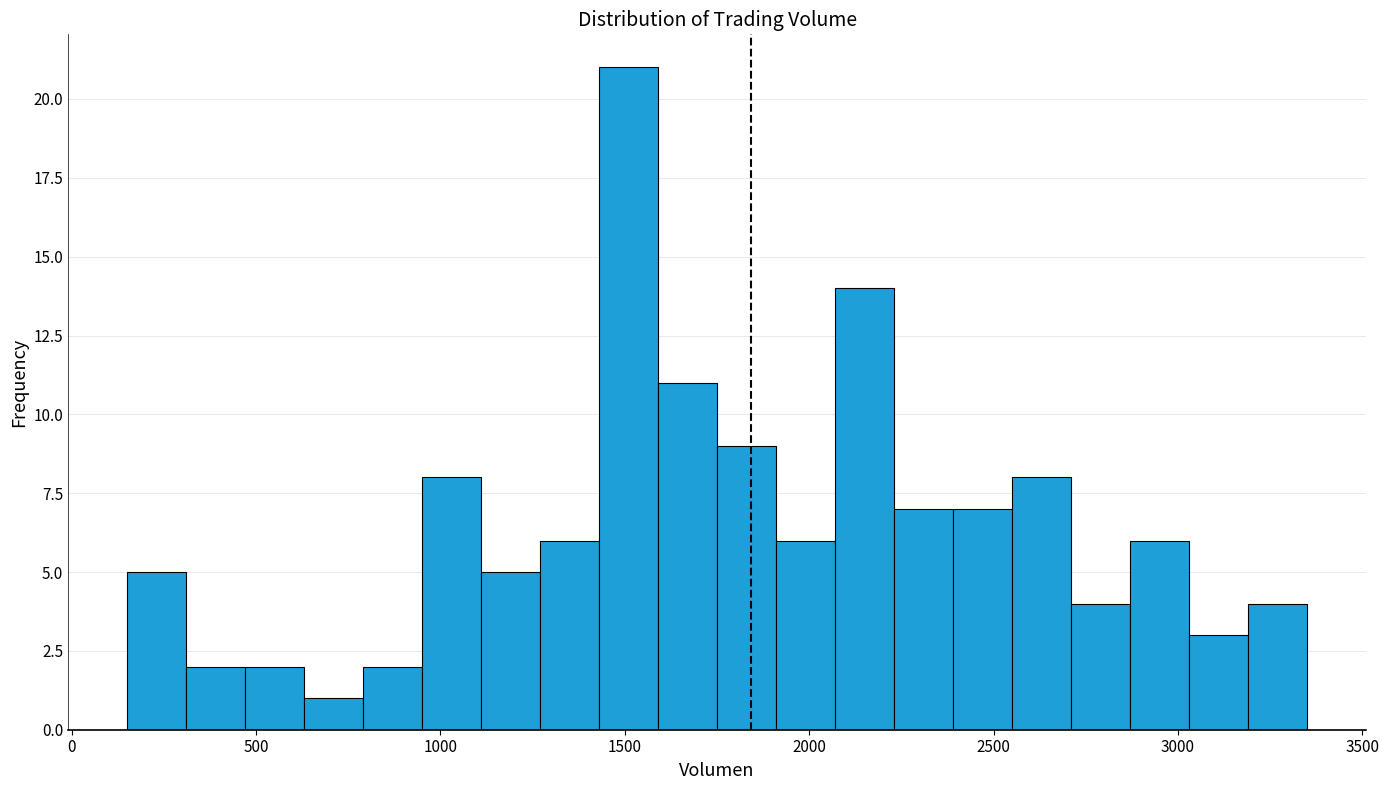

Read against the x-axis, roughly where is the centre of the tallest bar?

1500